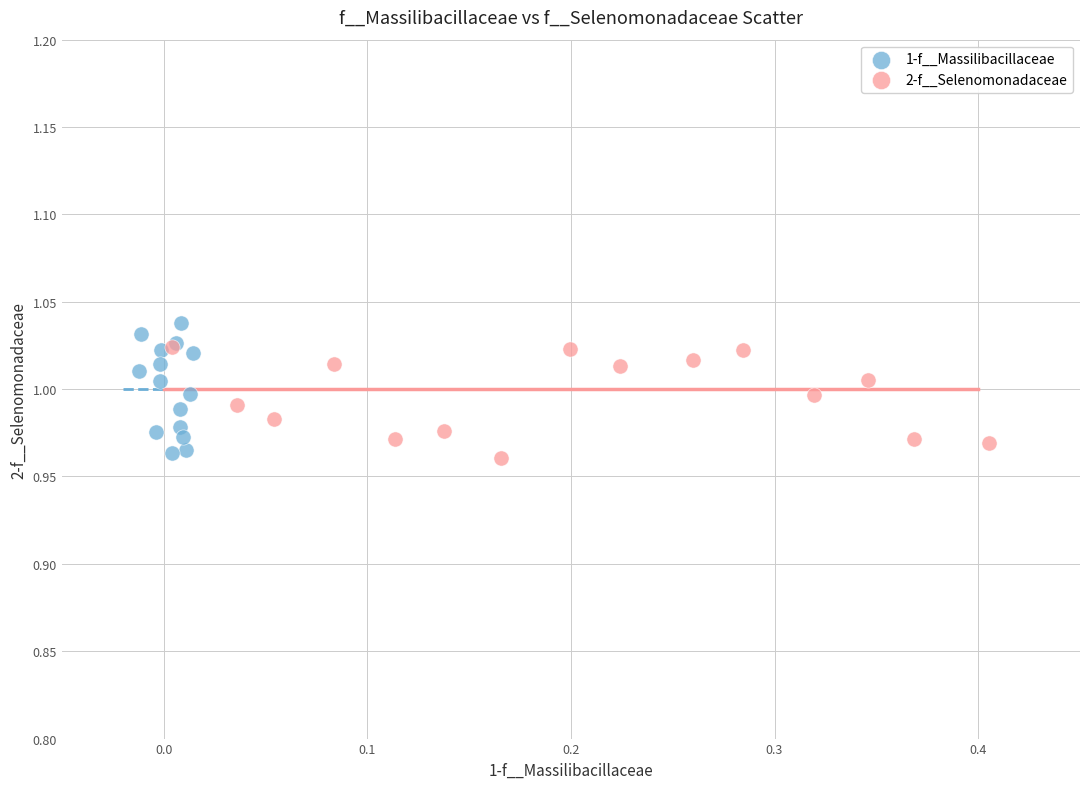

Which series has the largest Y range (max minus min)?

1-f__Massilibacillaceae